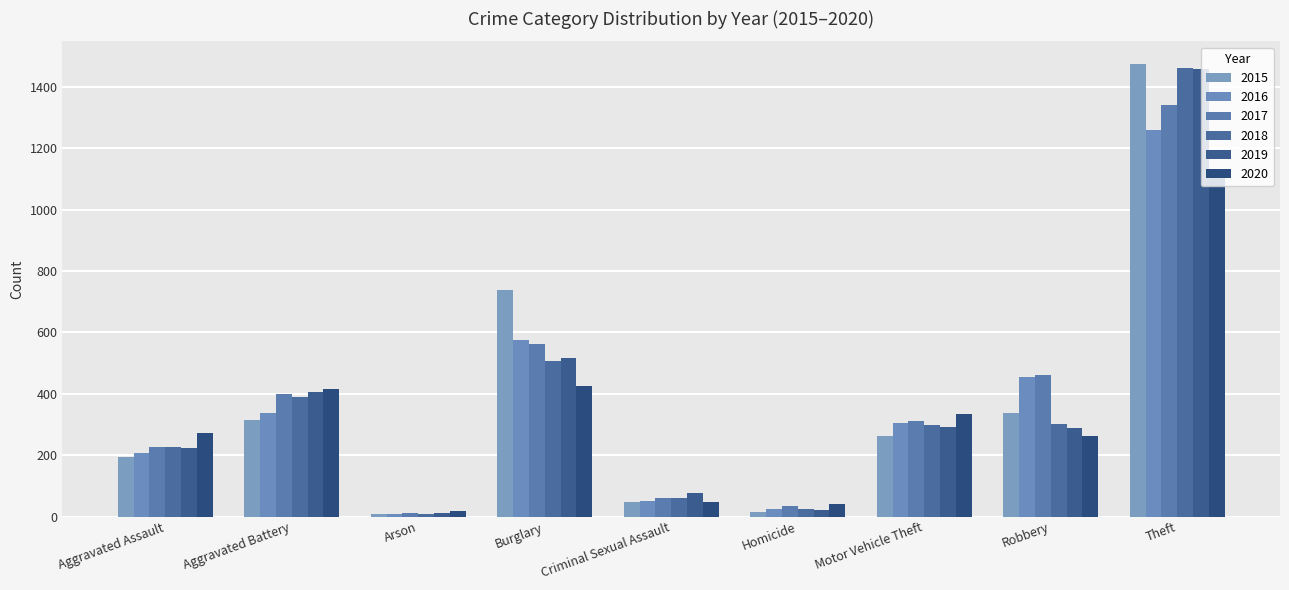

Reading left to right, extract all data points from this chart.

2015: Aggravated Assault=194	Aggravated Battery=316	Arson=9	Burglary=738	Criminal Sexual Assault=46	Homicide=15	Motor Vehicle Theft=263	Robbery=337	Theft=1474
2016: Aggravated Assault=206	Aggravated Battery=336	Arson=7	Burglary=576	Criminal Sexual Assault=50	Homicide=26	Motor Vehicle Theft=304	Robbery=454	Theft=1259
2017: Aggravated Assault=225	Aggravated Battery=400	Arson=10	Burglary=562	Criminal Sexual Assault=62	Homicide=33	Motor Vehicle Theft=312	Robbery=460	Theft=1339
2018: Aggravated Assault=225	Aggravated Battery=389	Arson=7	Burglary=506	Criminal Sexual Assault=60	Homicide=25	Motor Vehicle Theft=298	Robbery=301	Theft=1461
2019: Aggravated Assault=223	Aggravated Battery=407	Arson=12	Burglary=517	Criminal Sexual Assault=77	Homicide=22	Motor Vehicle Theft=290	Robbery=287	Theft=1459
2020: Aggravated Assault=273	Aggravated Battery=416	Arson=17	Burglary=425	Criminal Sexual Assault=48	Homicide=41	Motor Vehicle Theft=333	Robbery=263	Theft=1120